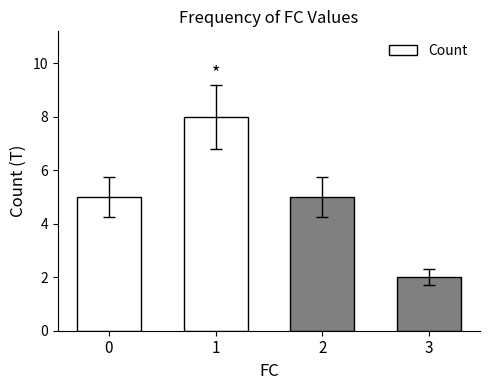

How many values are between 5 and 8?

3